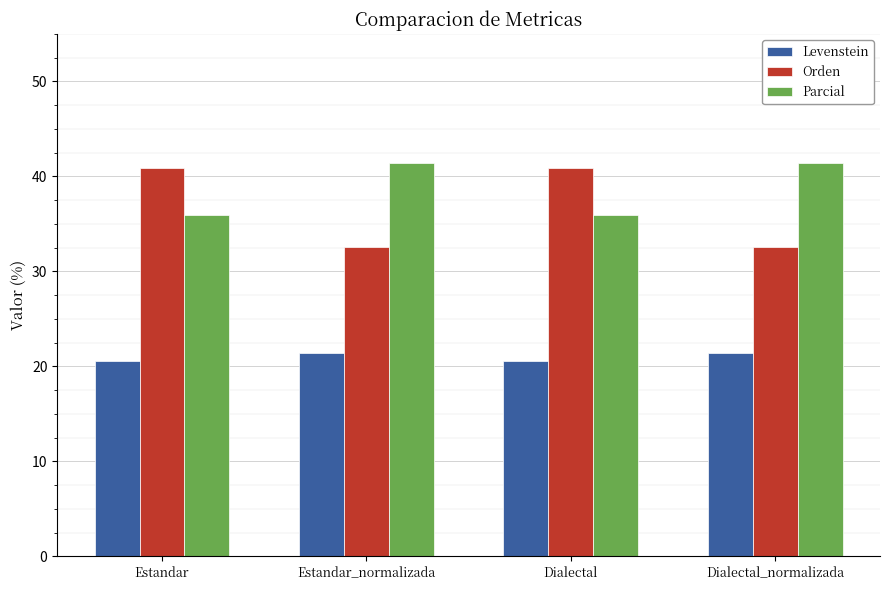

What is the highest value of the Parcial series?

41.4